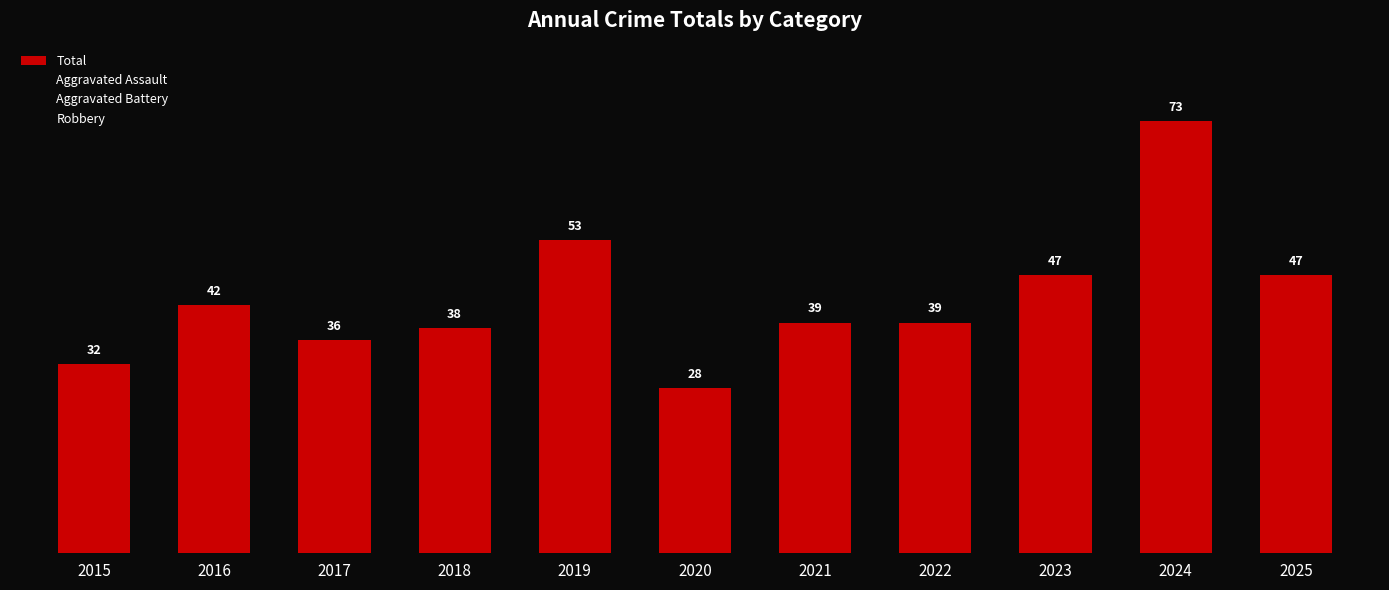

What is the approximate value at 2017, to the nearest 5?

35